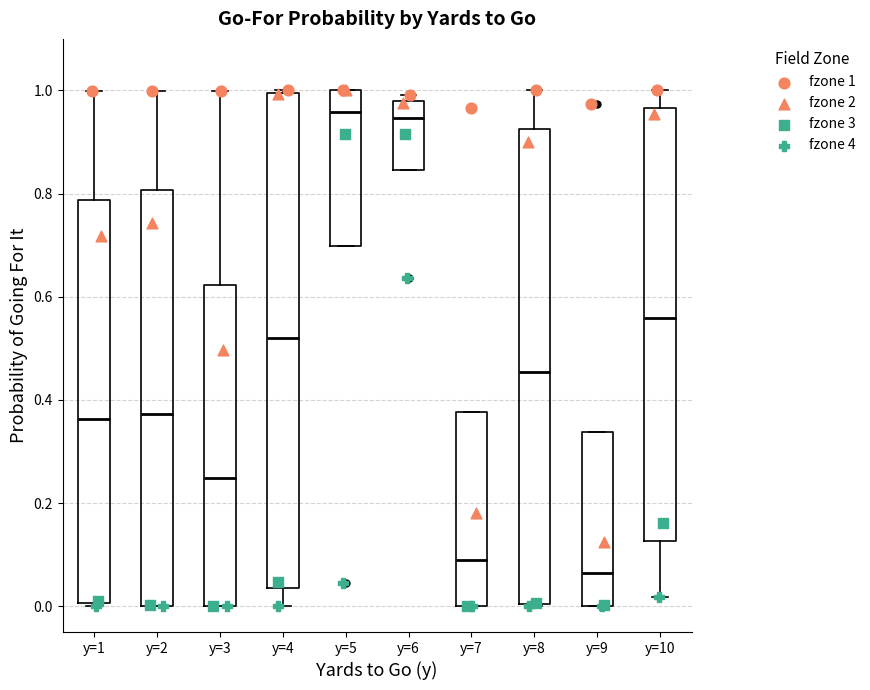

Which box is the tallest, from its lower edge to its upper edge?

y=4